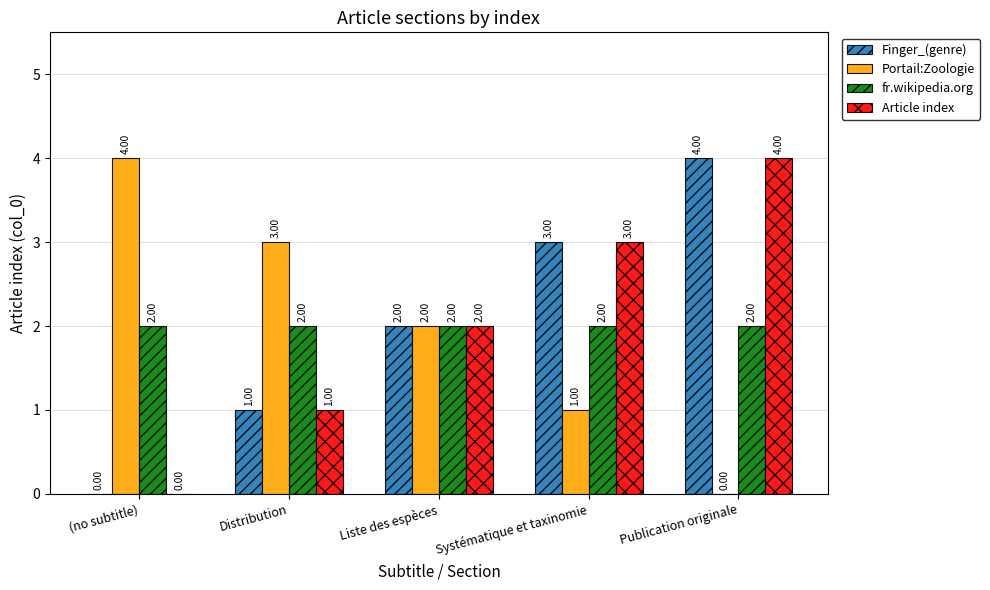

What is the sum of all Portail:Zoologie values?

10